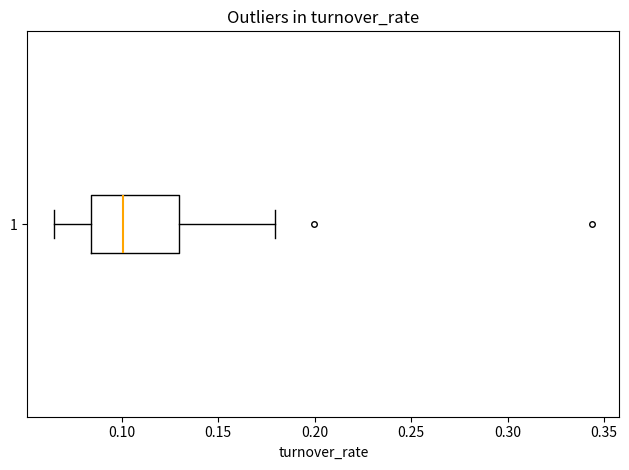

Read this box plot against the x-axis: the position of the median line, the range covered by the box, and the ends of both whiskers. The values are not printed on the chart, so give them approximately, as read against the axis.

median 0.100, box 0.085 to 0.130, whiskers 0.065 to 0.180